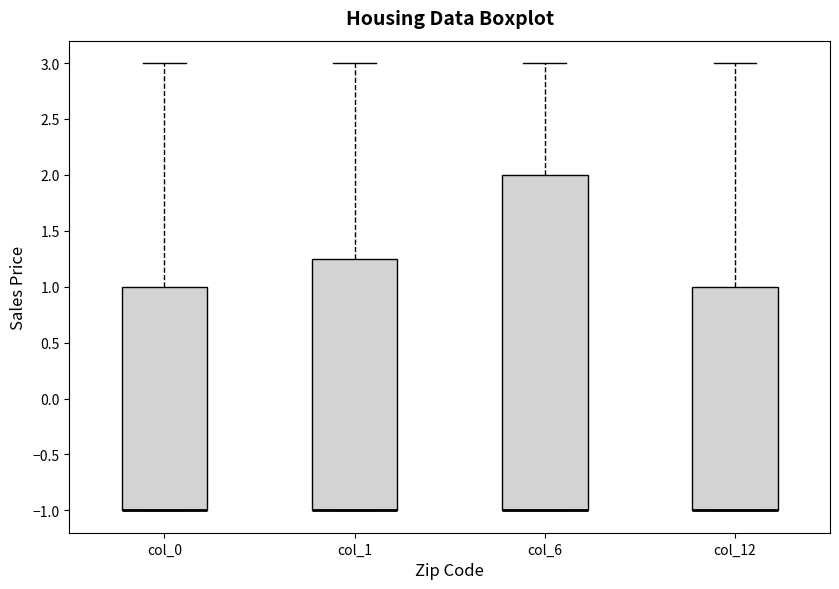

Reading left to right, read every box against the y-axis: the position of its median line, the range the box covers, and the ends of its whiskers. The values are not printed on the chart, so give them approximately, as read against the axis.

col_0: median -1.00 (drawn on the box's lower edge), box -1.00 to 1.00, whiskers -1.00 to 3.00
col_1: median -1.00 (drawn on the box's lower edge), box -1.00 to 1.25, whiskers -1.00 to 3.00
col_6: median -1.00 (drawn on the box's lower edge), box -1.00 to 2.00, whiskers -1.00 to 3.00
col_12: median -1.00 (drawn on the box's lower edge), box -1.00 to 1.00, whiskers -1.00 to 3.00